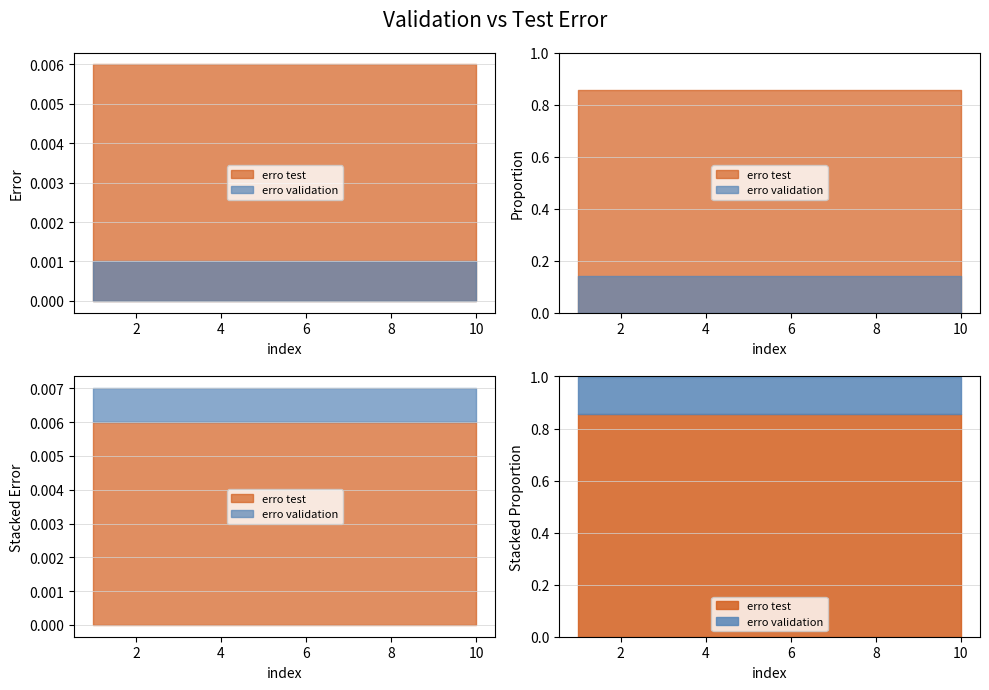

List the series in order of their peak value, lowest first.

erro validation, erro test